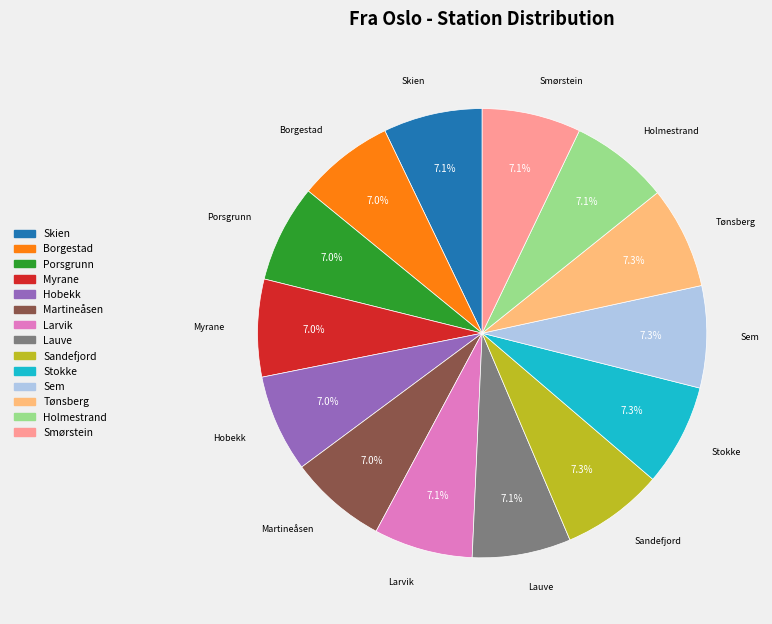

Approximately how many times larger is the value at Smørstein compared to Borgestad?

1.0